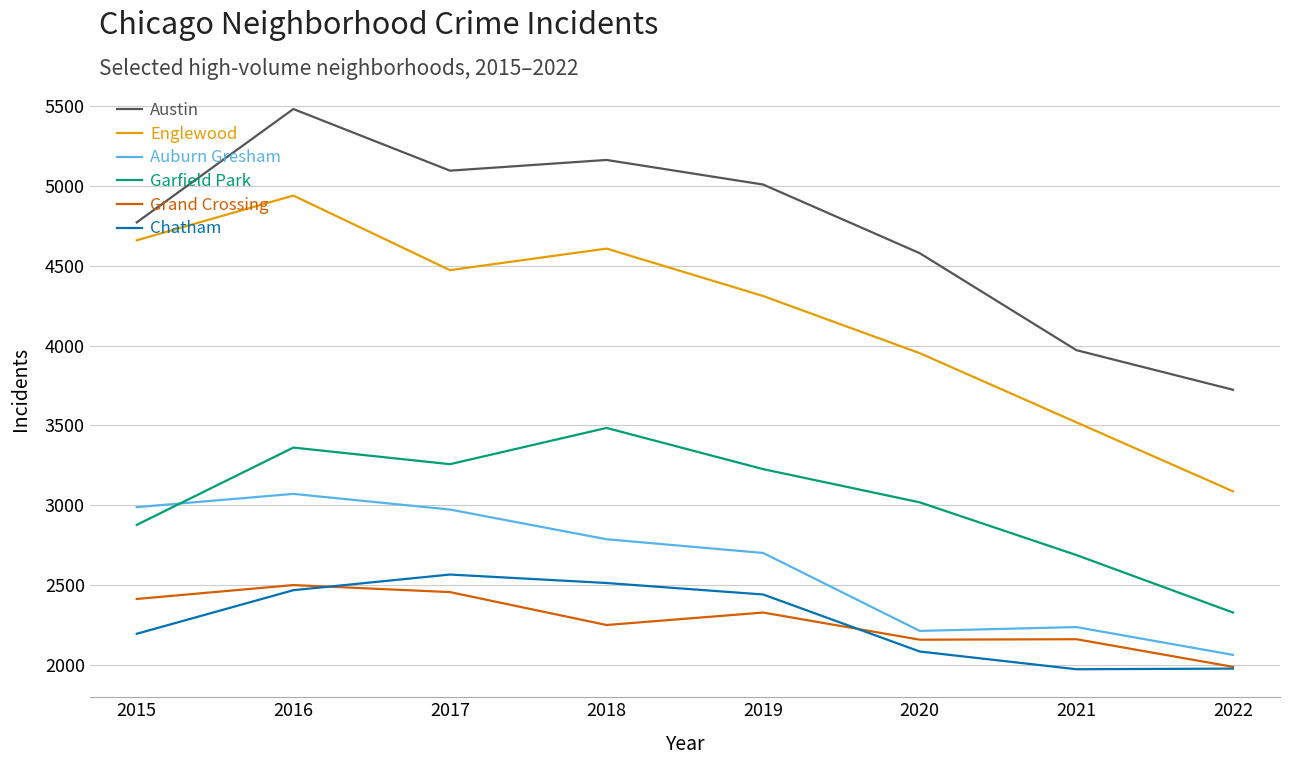

Which category has the highest value in the Englewood series?

2016